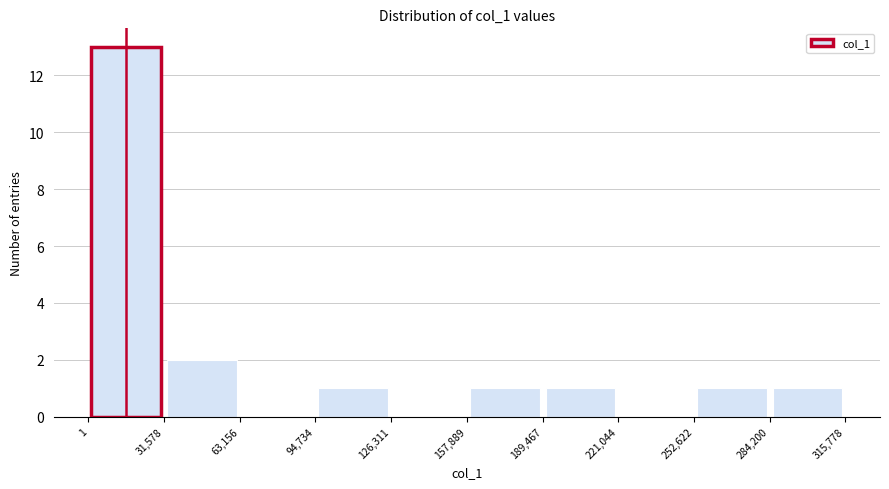

Reading left to right, transcribe this chart: for each bar, give the range it covers on the x-axis and its height. The values are not printed on the chart, so give them approximately, as read against the axis.

1 to 31,578: 13
31,578 to 63,156: 2
63,156 to 94,734: 0
94,734 to 126,311: 1
126,311 to 157,889: 0
157,889 to 189,467: 1
189,467 to 221,044: 1
221,044 to 252,622: 0
252,622 to 284,200: 1
284,200 to 315,778: 1